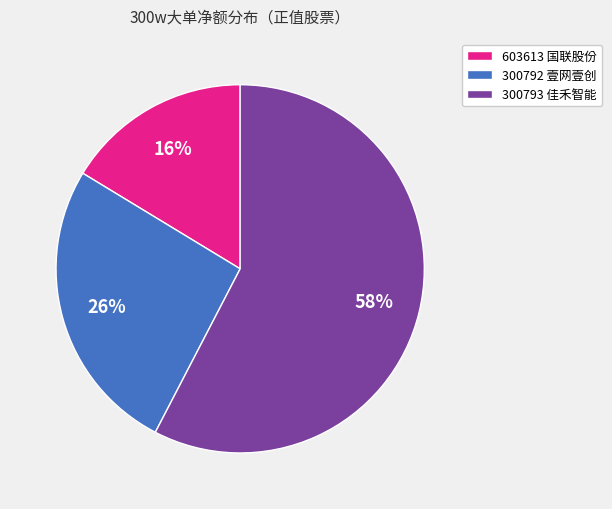

Count the number of slices in the pie.

3